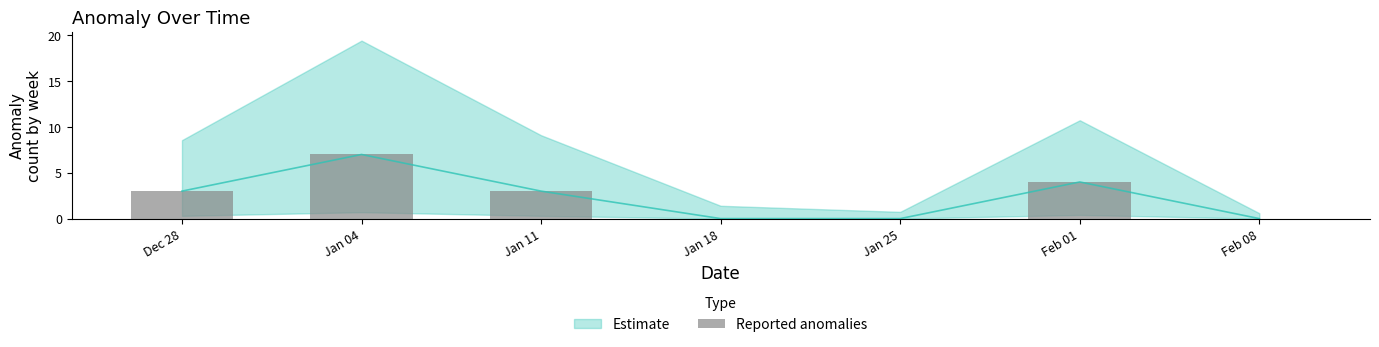

What is the value of the 6th bar from the left?

4